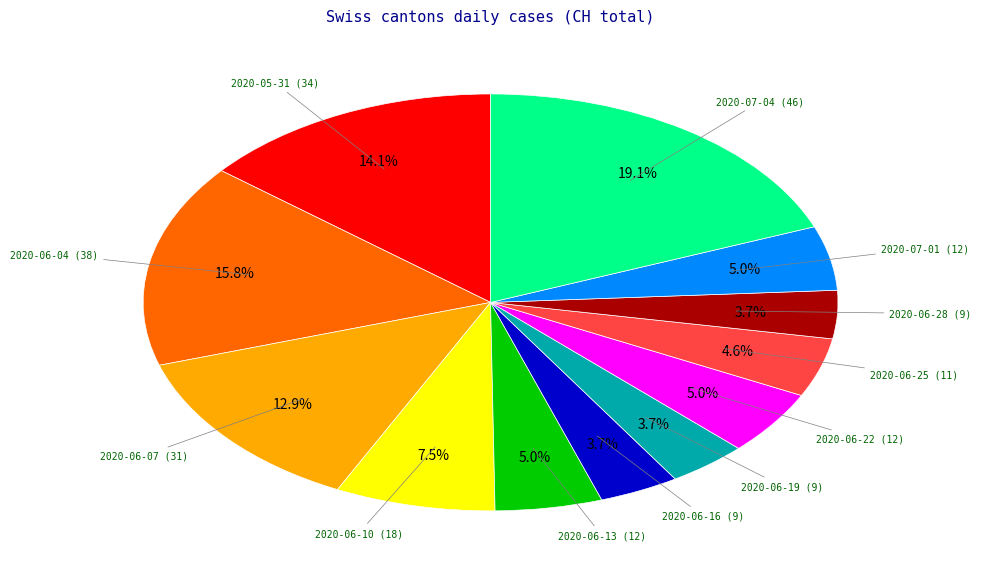

Is there any slice that represents more than half of the pie?

No